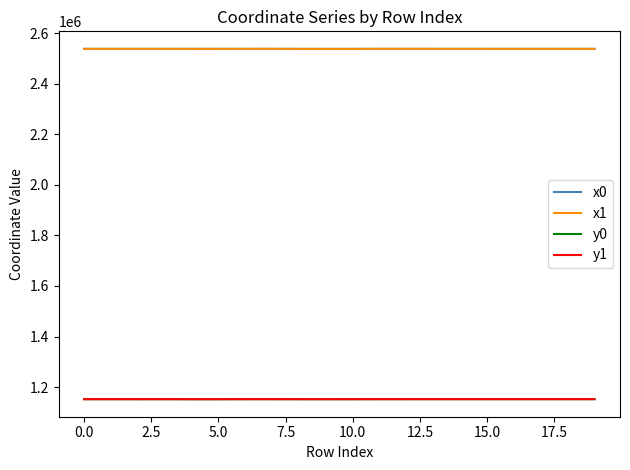

What is the greatest value displayed?

2537627.7